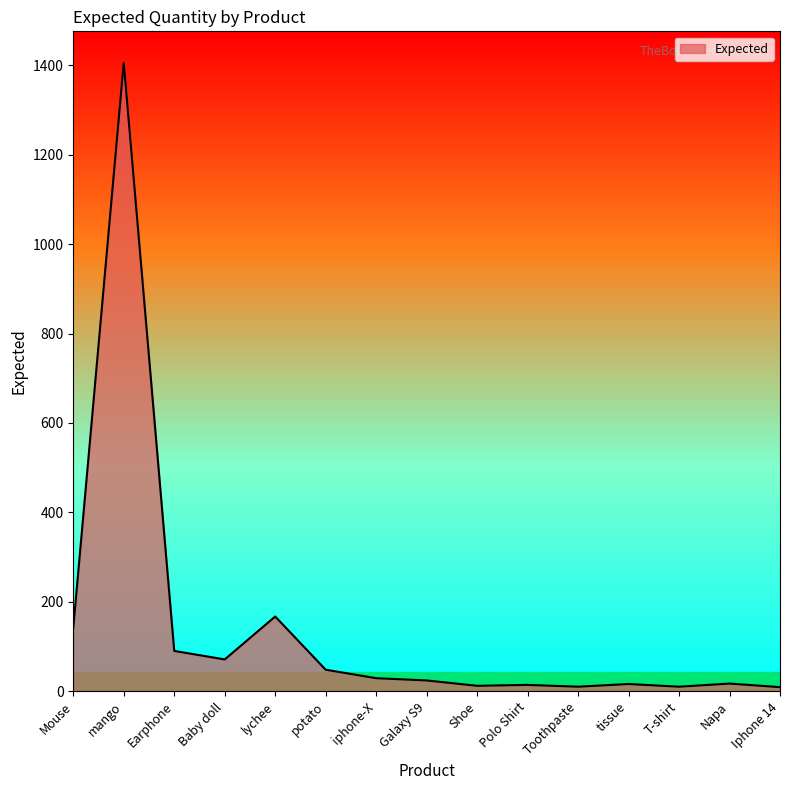

Is it true that the value at Baby doll is 71?

True